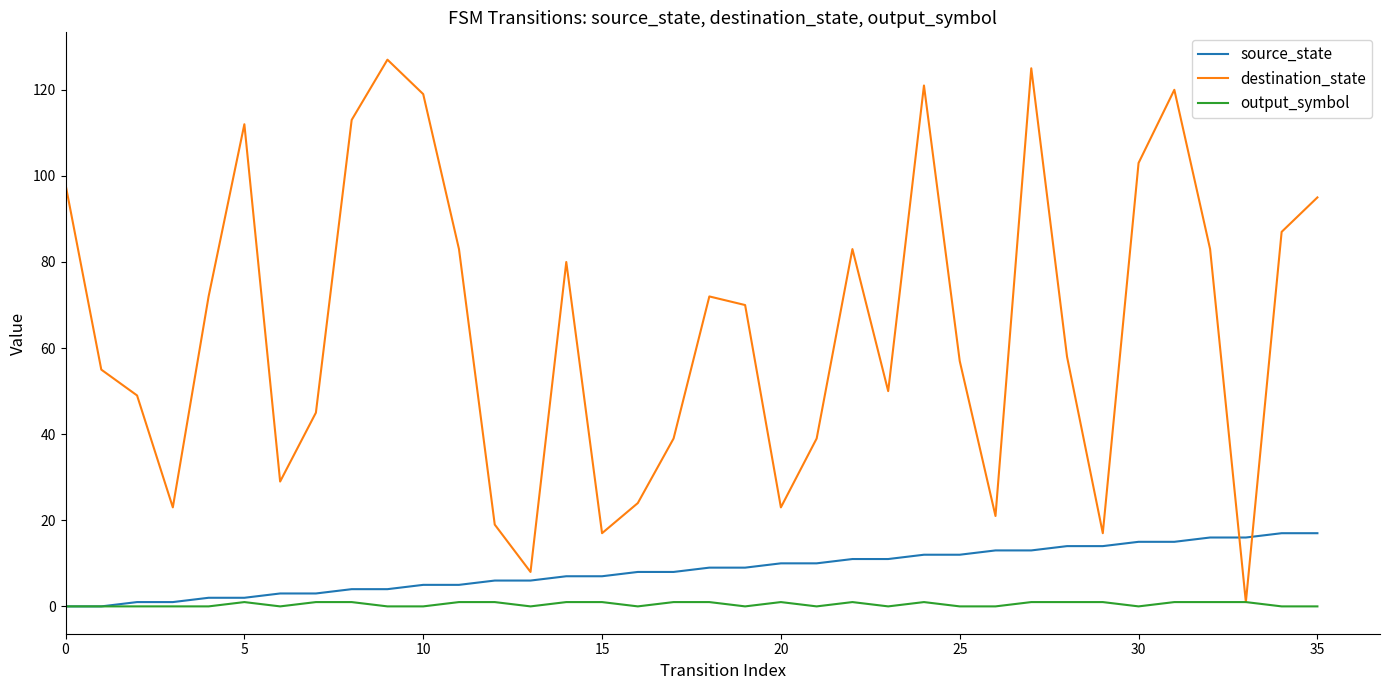

After their last crossing, which series has the higher values: destination_state or source_state?

destination_state